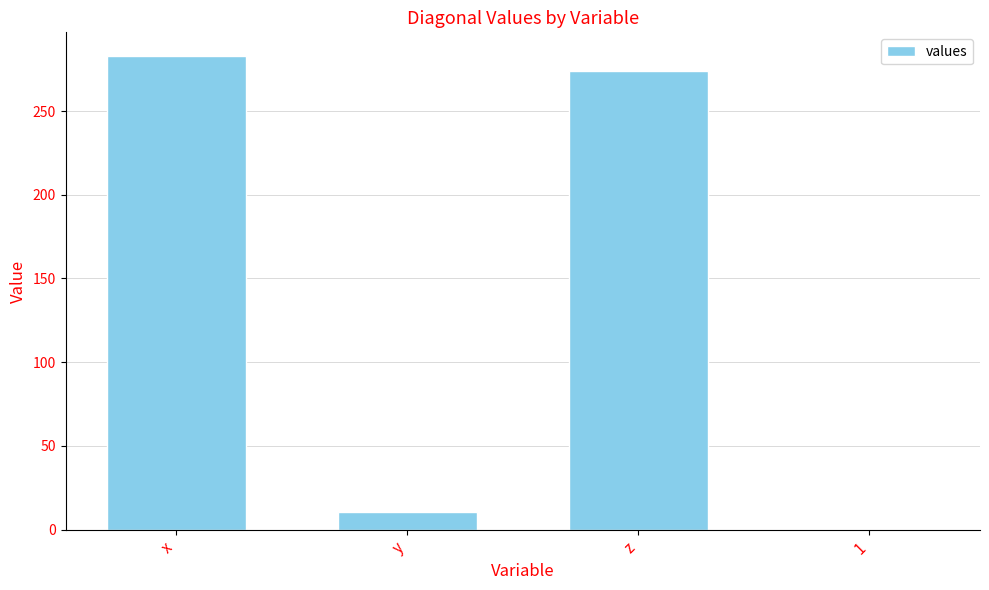

Are the bars horizontal?

No